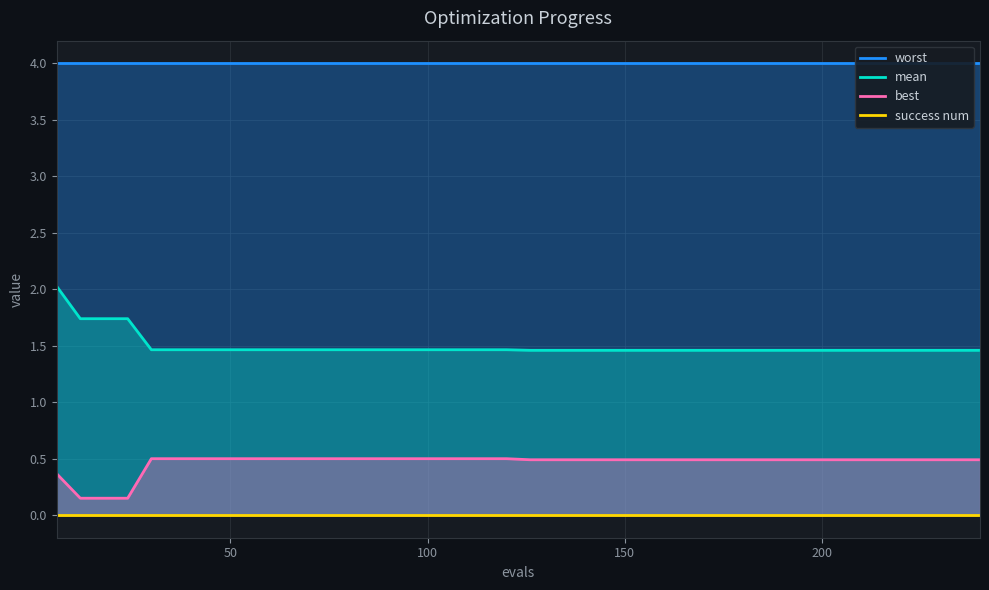

At how many categories does at least one series exceed 1?

40